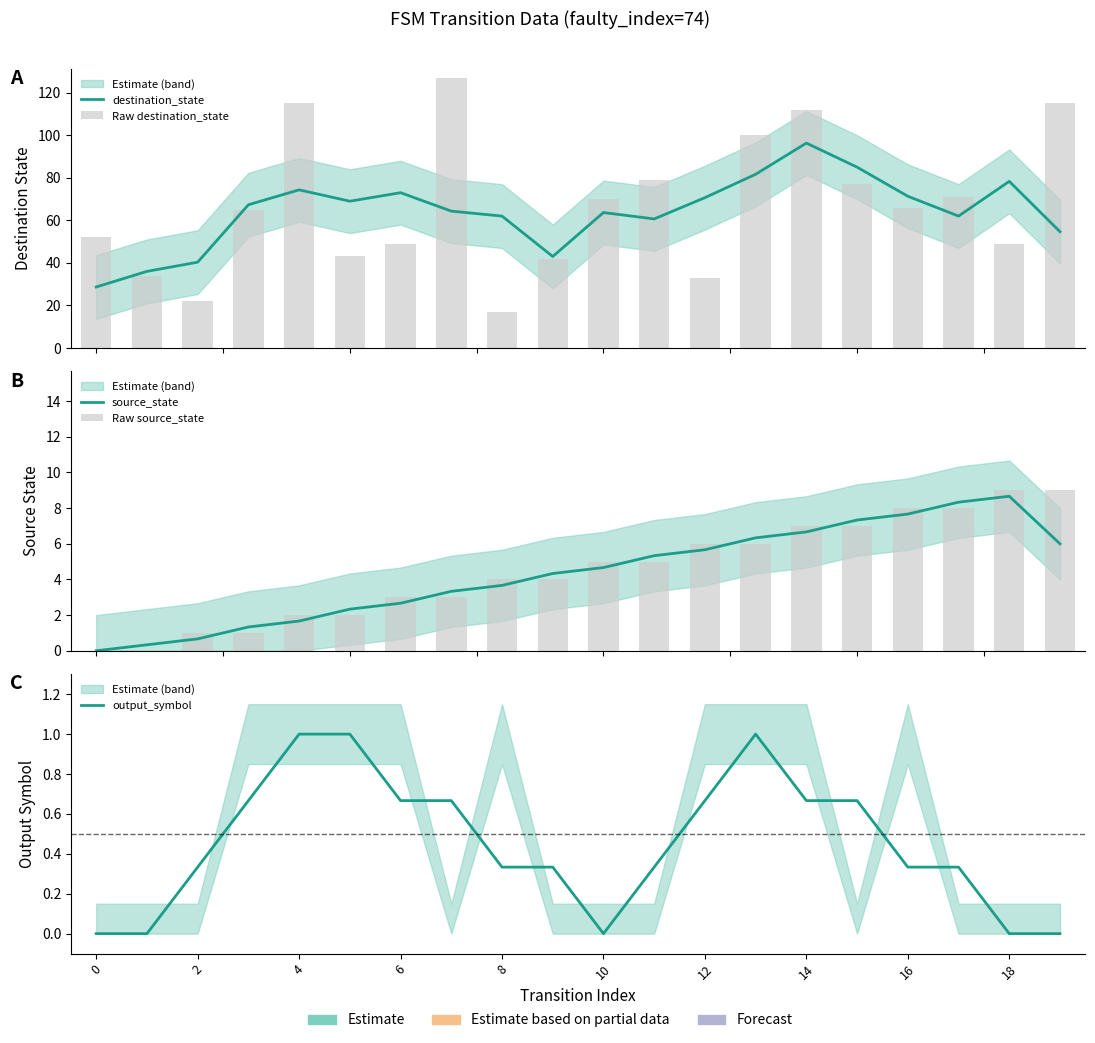

What are all the series names shown in the legend?

destination_state, Raw destination_state, source_state, Raw source_state, output_symbol